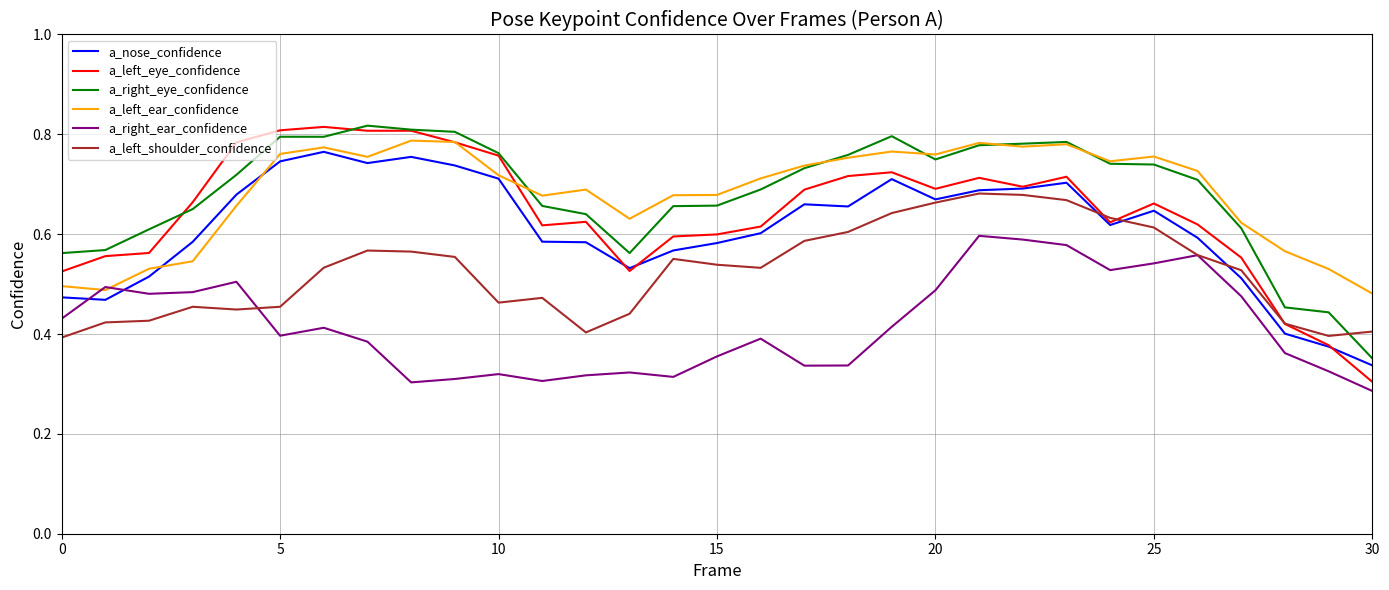

True or false: a_left_shoulder_confidence and a_left_ear_confidence cross at least once.

False